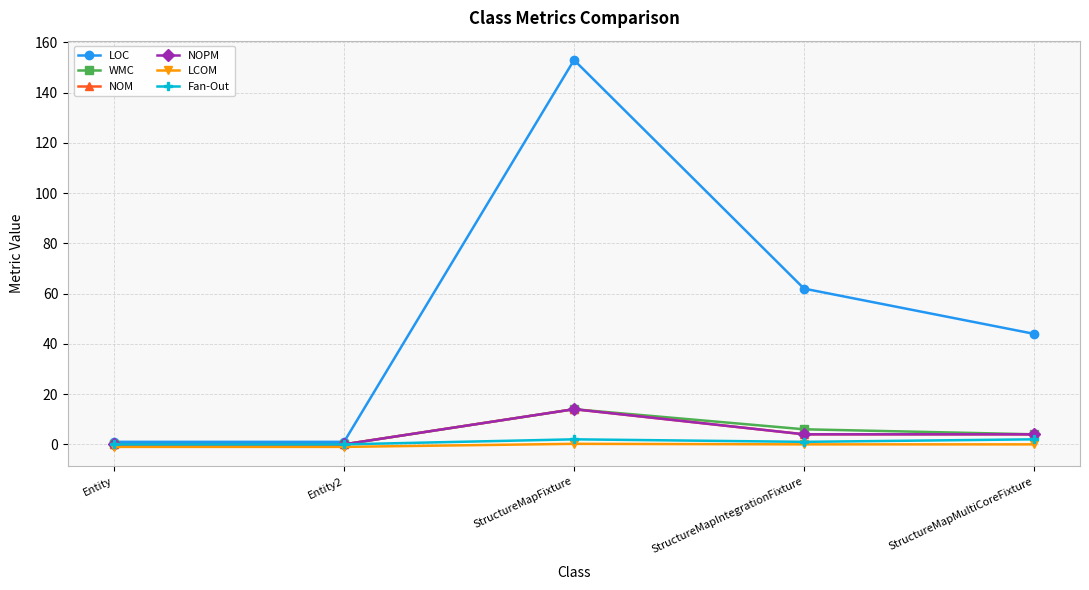

How many lines are shown in the chart?

6